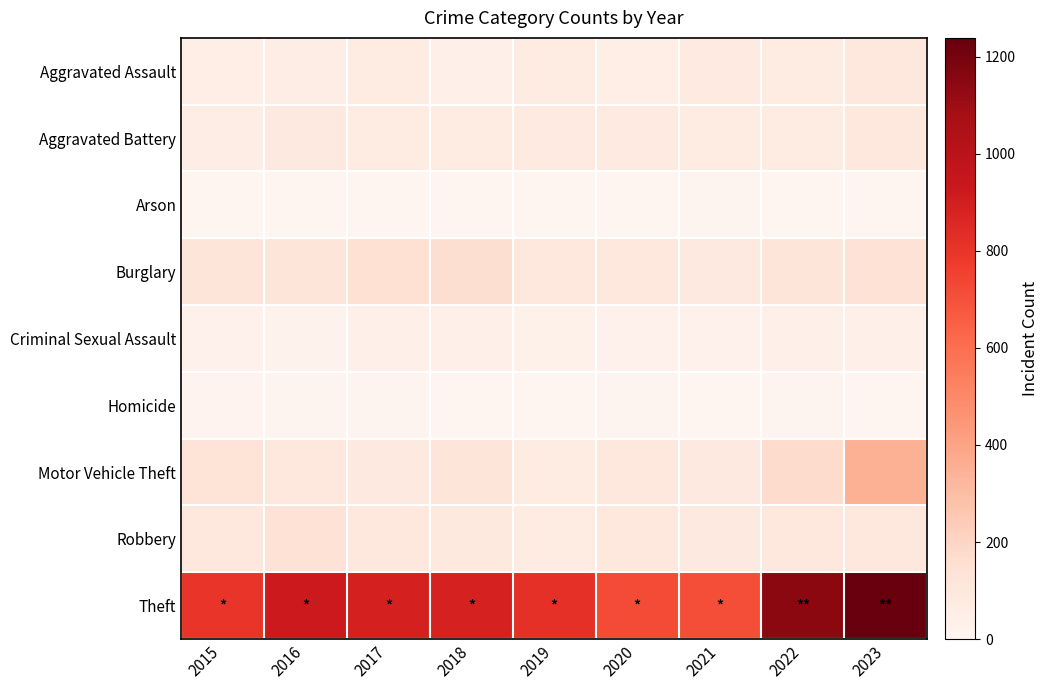

Rank the series by their maximum value, from highest to lowest.

Theft, Motor Vehicle Theft, Burglary, Robbery, Aggravated Assault, Aggravated Battery, Criminal Sexual Assault, Homicide, Arson